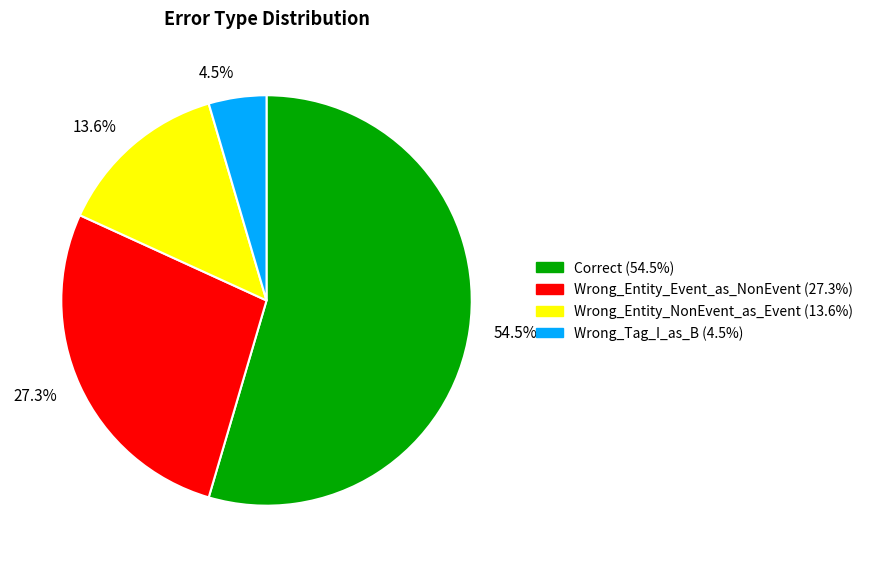

Rank the categories by value from highest to lowest.

Correct, Wrong_Entity_Event_as_NonEvent, Wrong_Entity_NonEvent_as_Event, Wrong_Tag_I_as_B